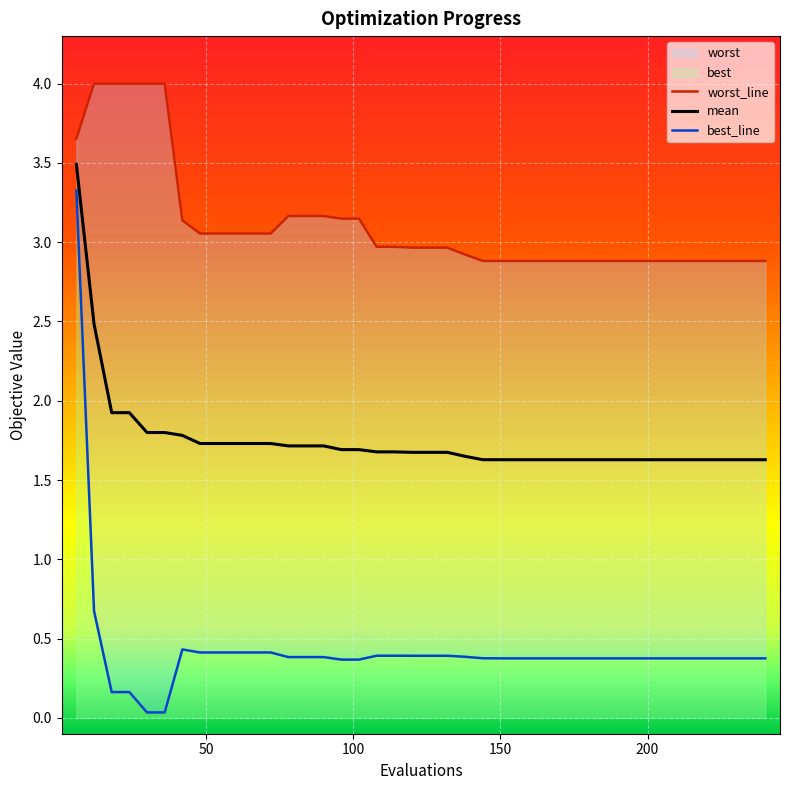

Rank the categories by best value from lowest to highest.

30, 36, 18, 24, 96, 102, 150, 156, 162, 168, 174, 180, 186, 192, 198, 204, 210, 216, 222, 228, 234, 240, 144, 78, 84, 90, 138, 120, 126, 132, 108, 114, 48, 54, 60, 66, 72, 42, 12, 6